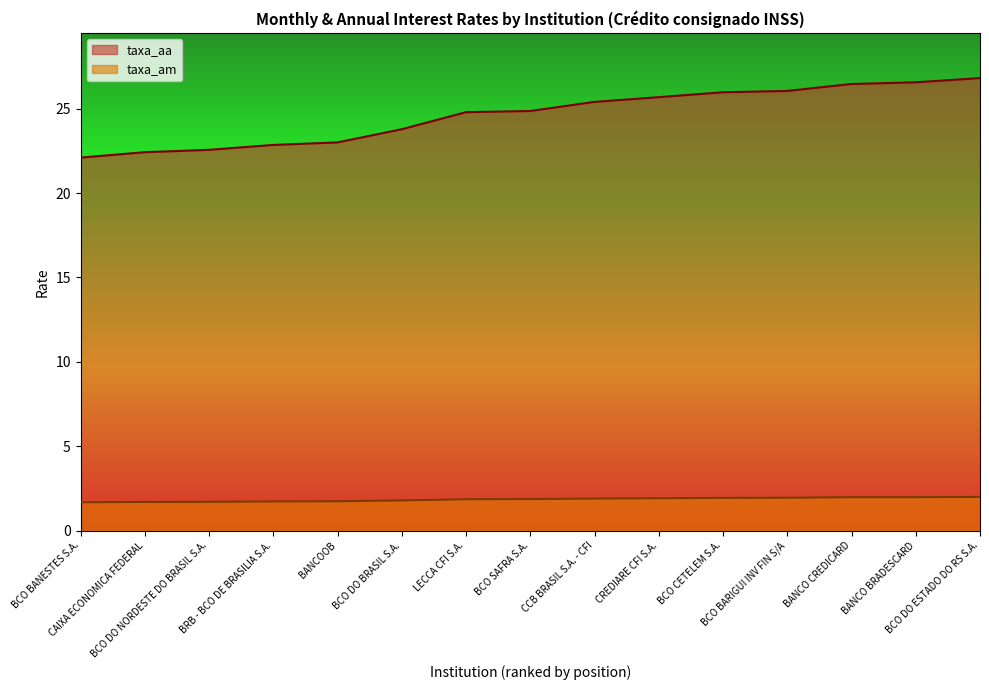

Is the value of taxa_aa at CAIXA ECONOMICA FEDERAL greater than the value of taxa_am at BANCOOB?

Yes